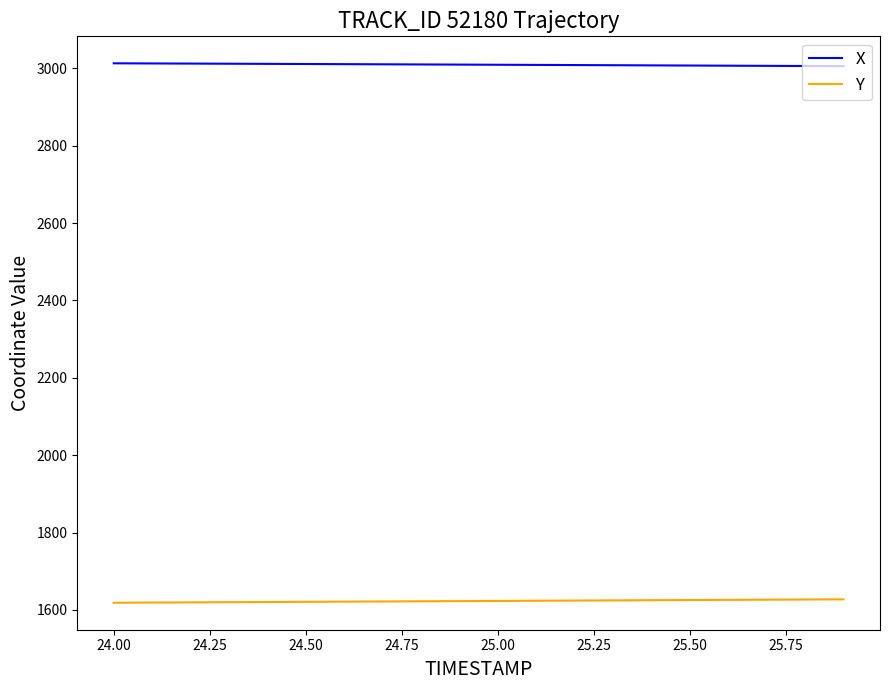

What are all the series names shown in the legend?

X, Y